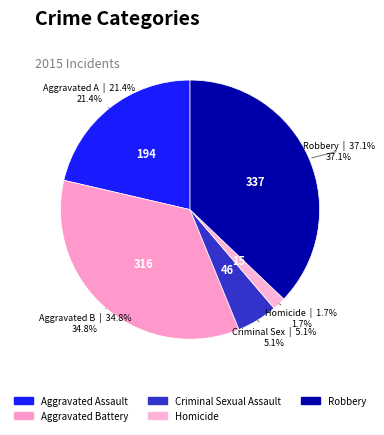

How many slices are in this pie chart?

5